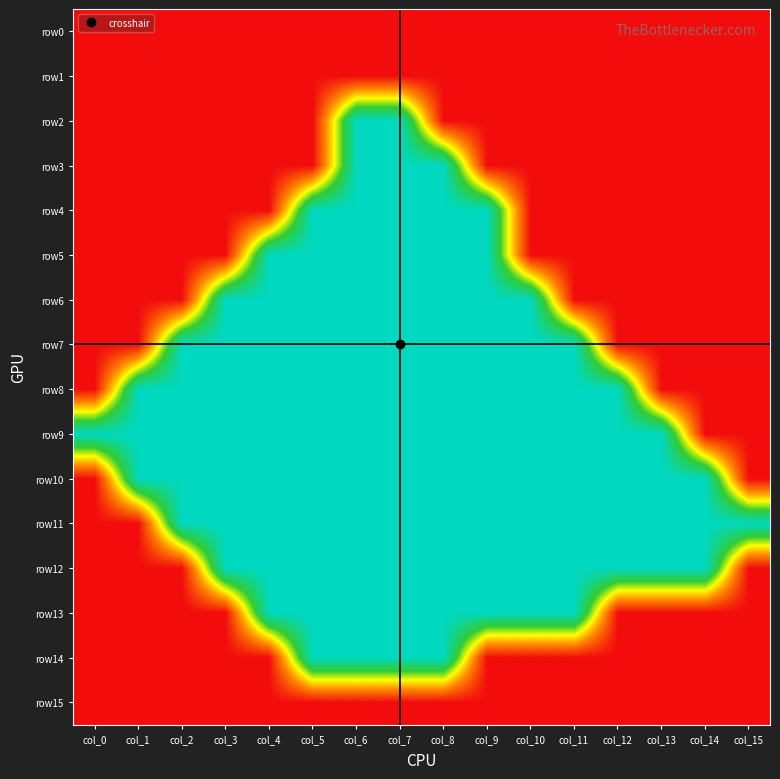

How many categories are shown in the chart?

16